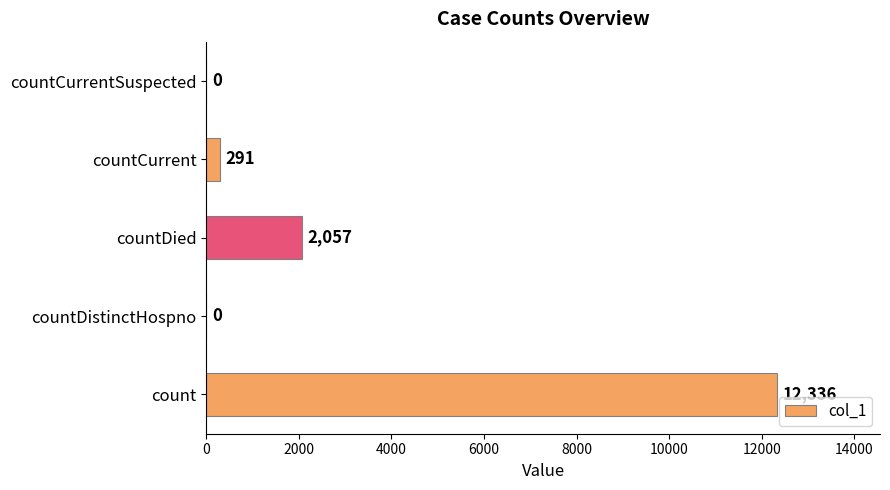

Reading bottom to top, transcribe all the data shown in this chart.

count=12336	countDistinctHospno=0	countDied=2057	countCurrent=291	countCurrentSuspected=0